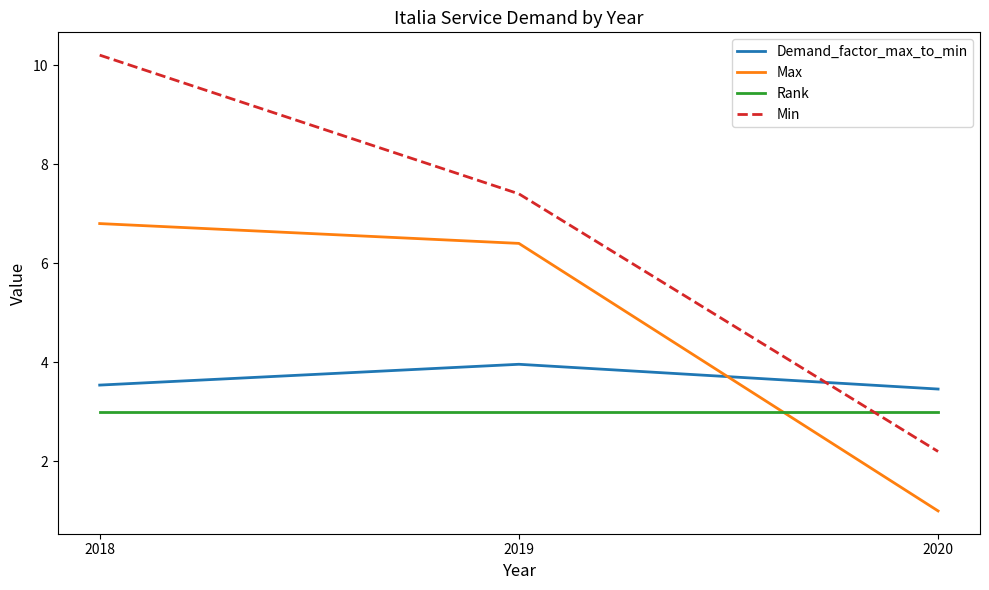

Reading left to right, what are all the values shown in this chart?

Demand_factor_max_to_min: 3.5	4.0	3.5
Max: 6.8	6.4	1.0
Rank: 3.0	3.0	3.0
Min: 10.2	7.4	2.2